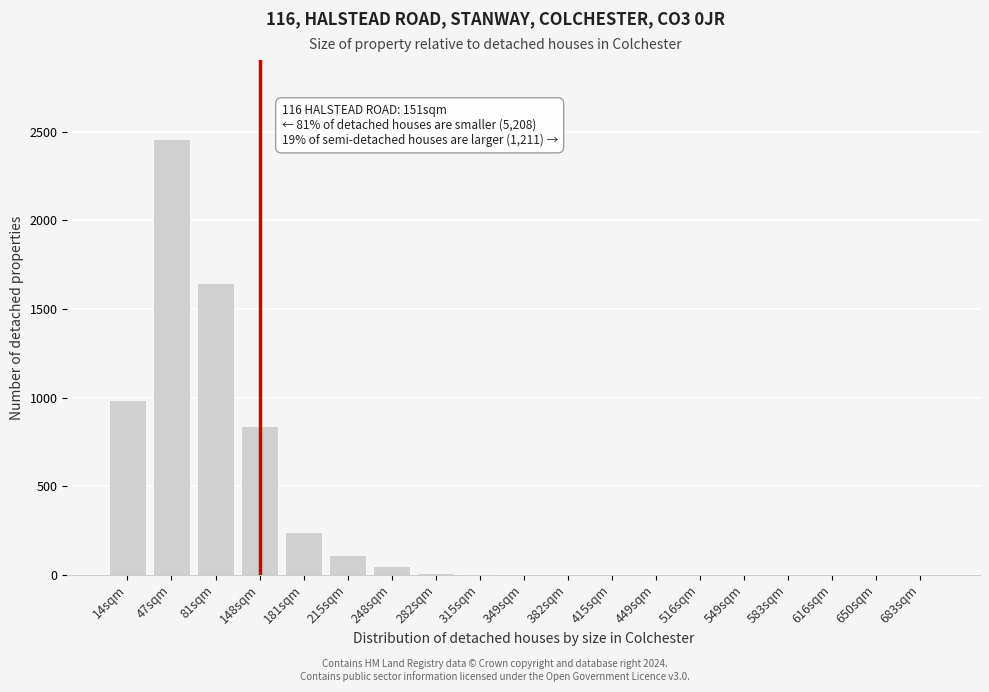

Which has a higher value, 181sqm or 81sqm?

81sqm